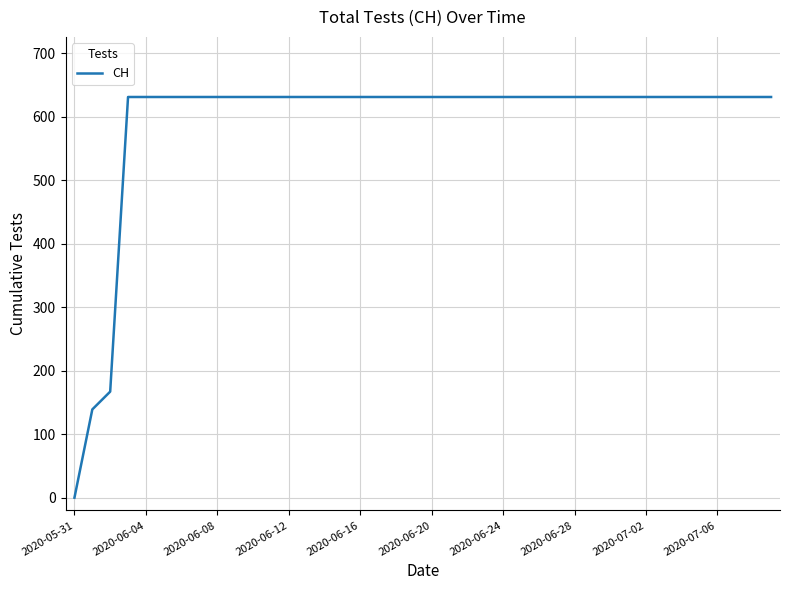

What is the greatest value displayed?

631